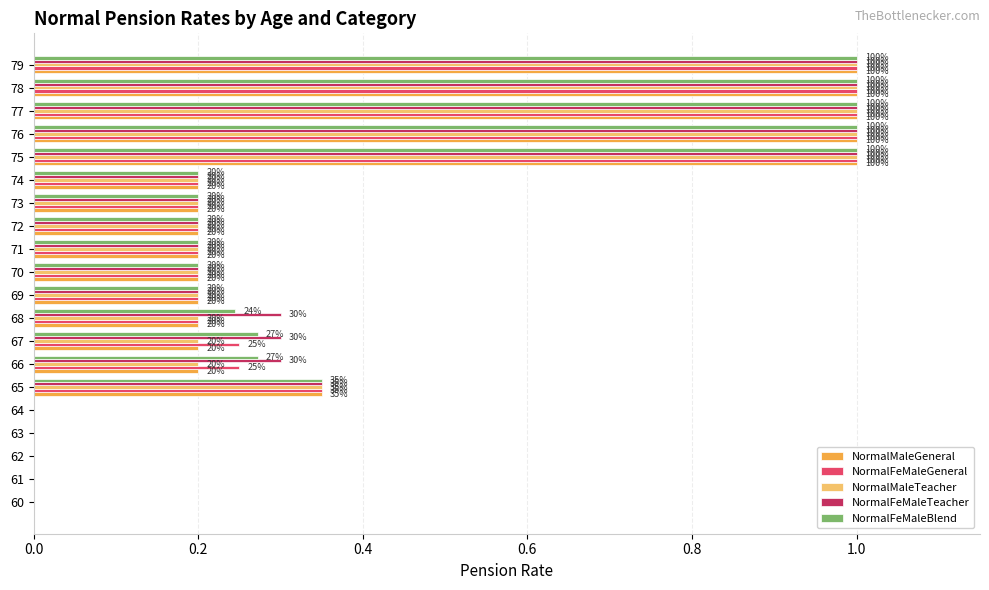

What are all the series names shown in the legend?

NormalMaleGeneral, NormalFeMaleGeneral, NormalMaleTeacher, NormalFeMaleTeacher, NormalFeMaleBlend